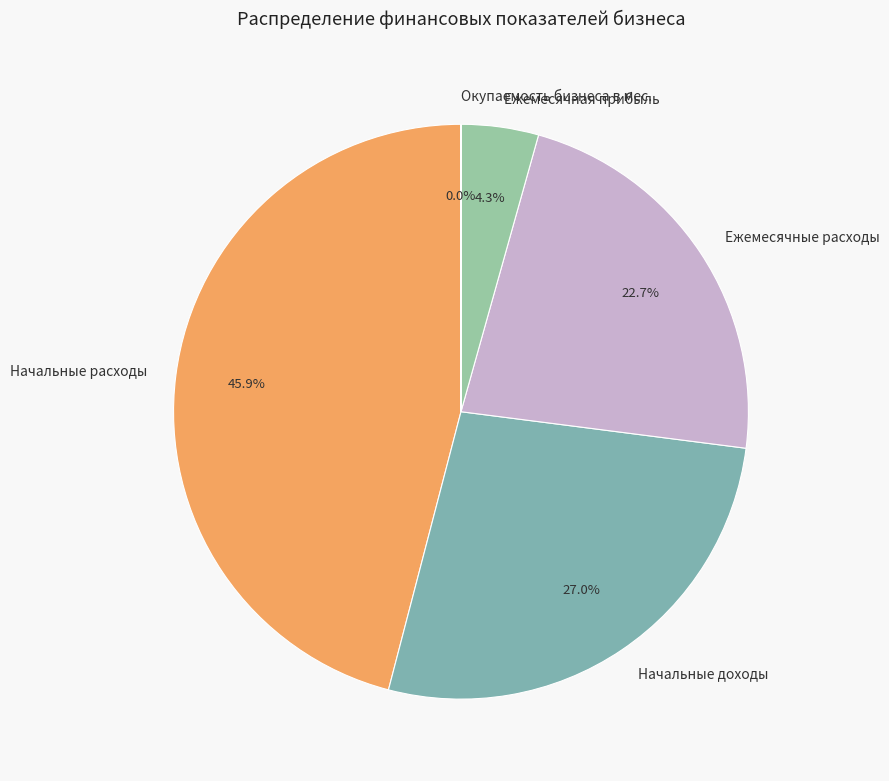

To the nearest percent, what is the average slice percentage?

20%